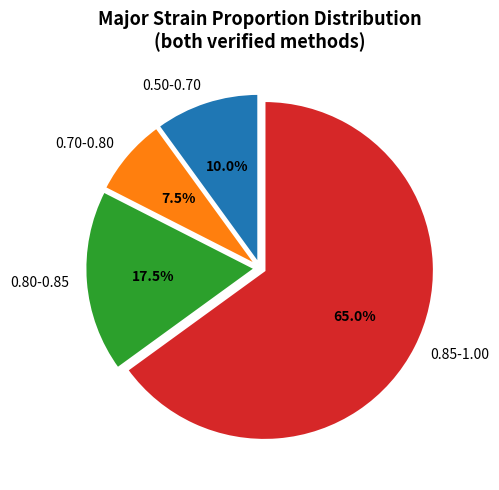

Which slice is the smallest?

0.70-0.80